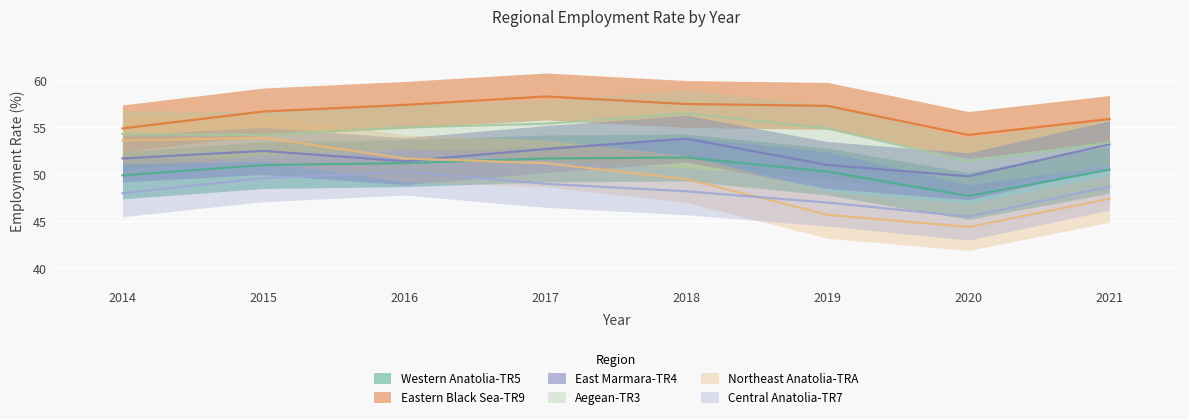

At which category is the sum across all series the highest?

2017